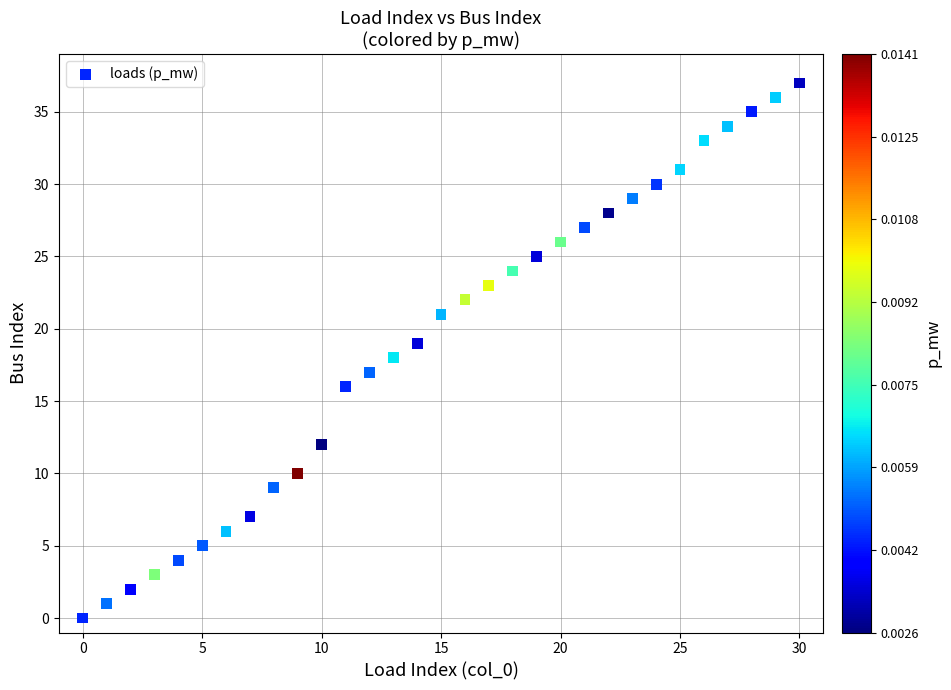

What is the range of Y values (max minus min)?

37